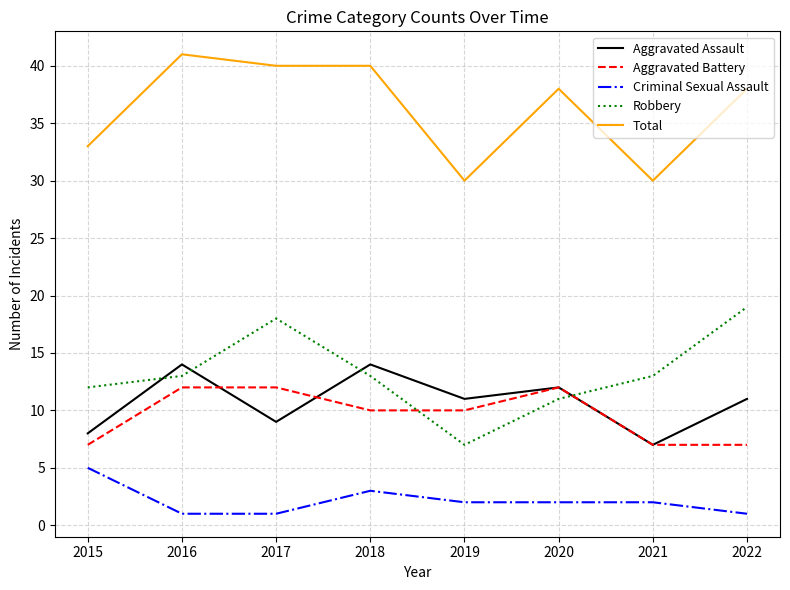

Rank the series by their maximum value, from highest to lowest.

Total, Robbery, Aggravated Assault, Aggravated Battery, Criminal Sexual Assault